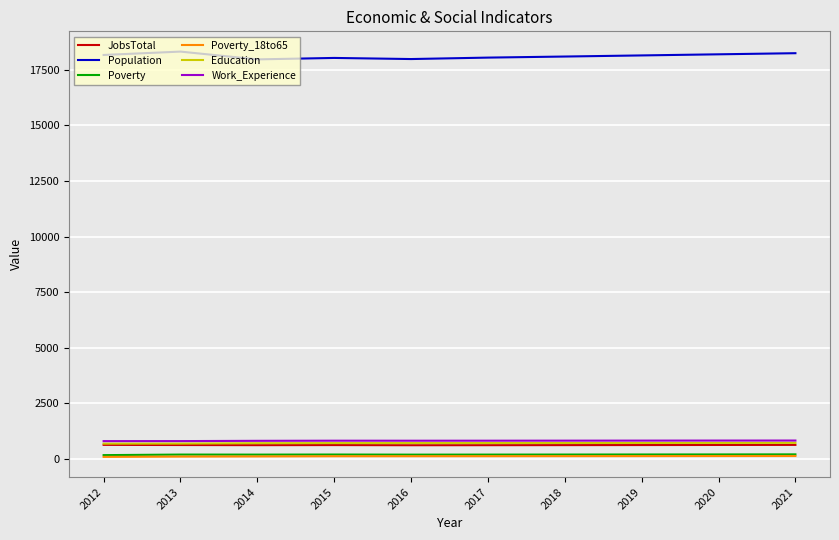

Is it true that Education equals 694 at 2013?

True